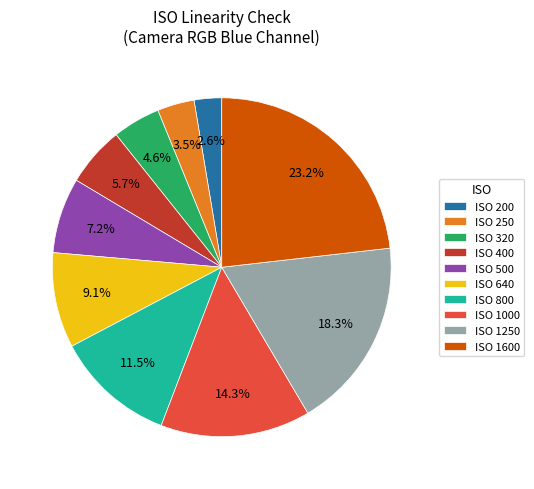

To the nearest percent, what is the difference between the largest and smallest slice percentages?

21%